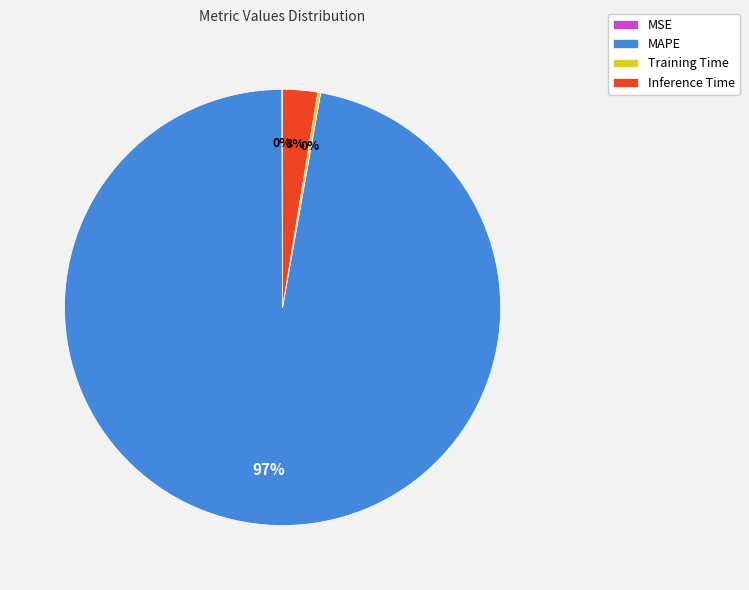

What is the largest slice in the pie chart?

MAPE